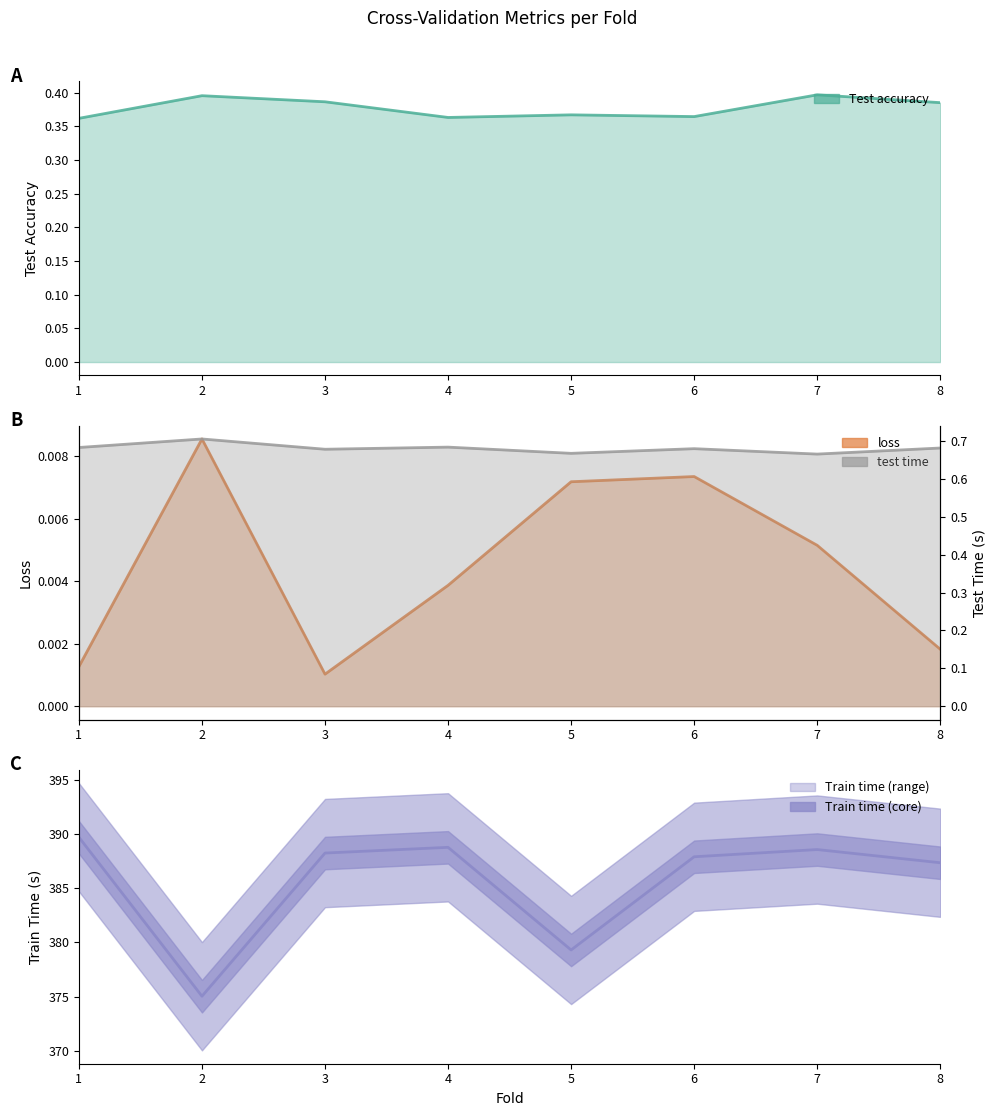

Where is the data nearest to the value 382?

5